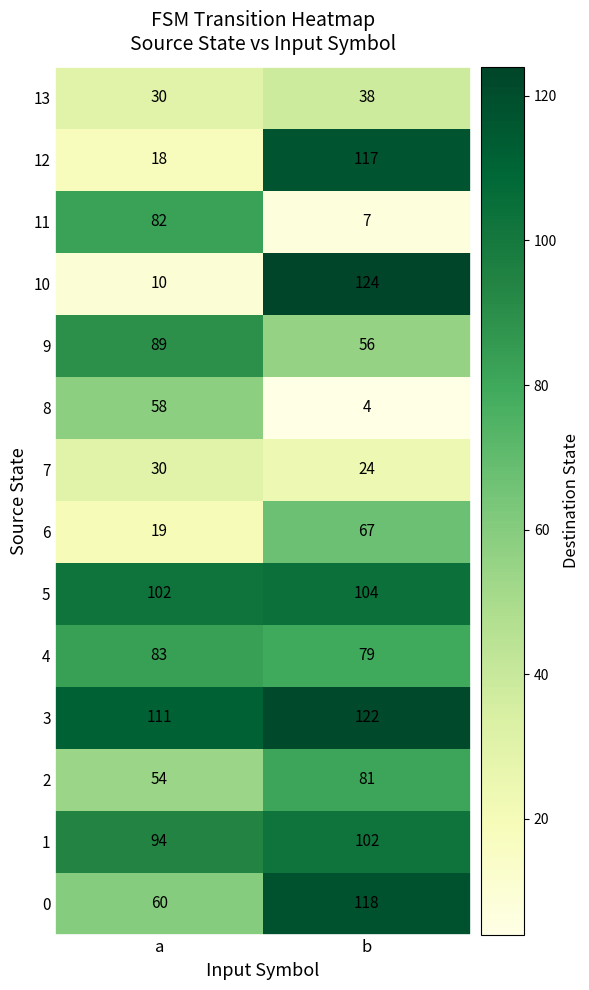

Read the 2 value at a.

54